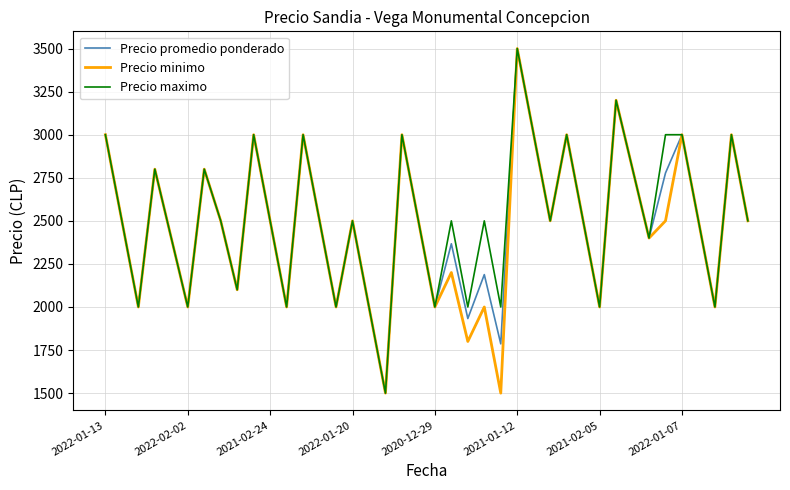

What is the greatest value displayed?

3500